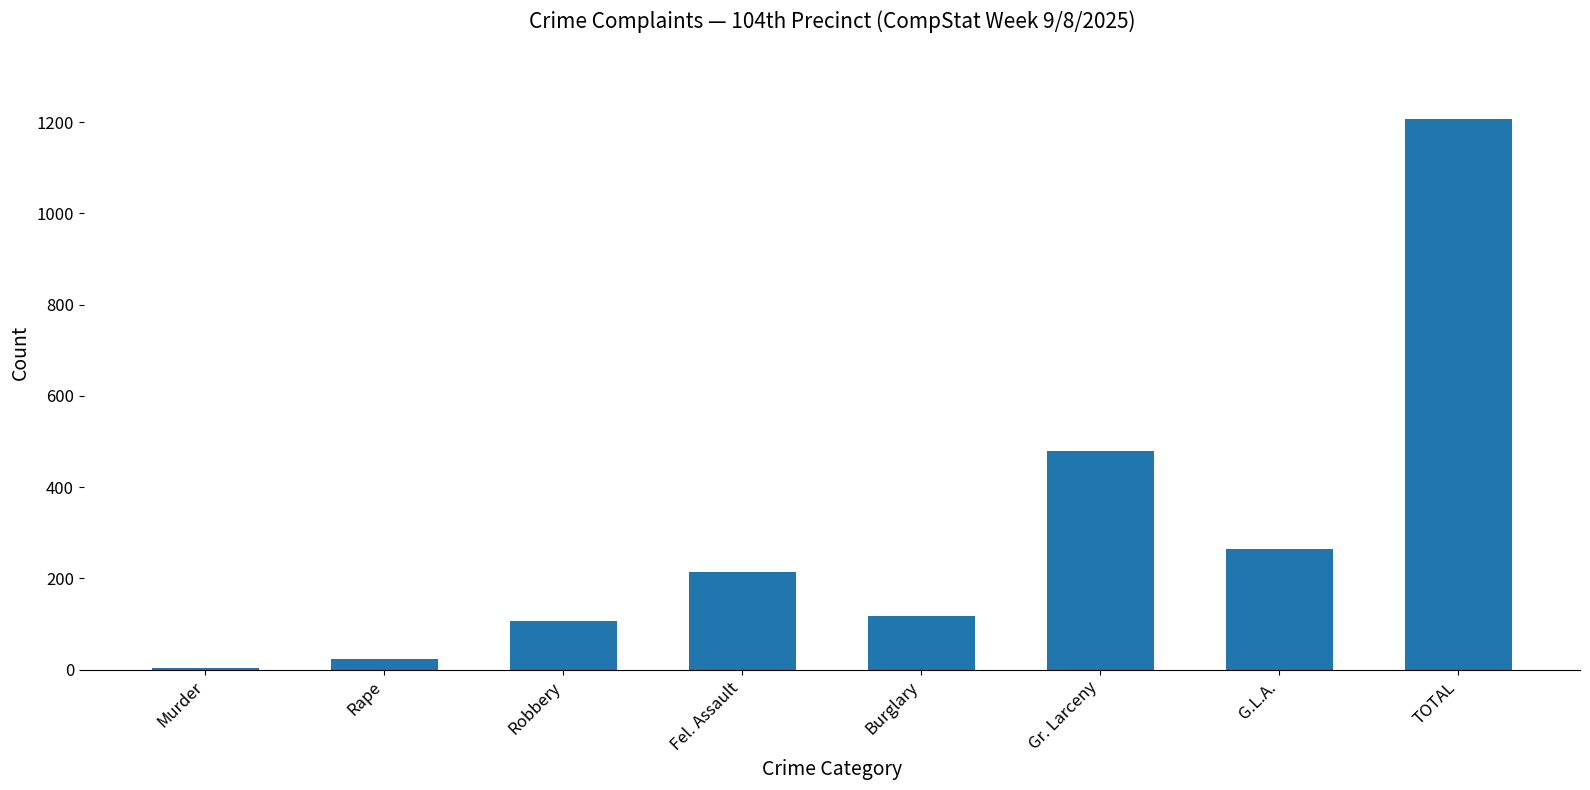

What is the greatest value displayed?

1208